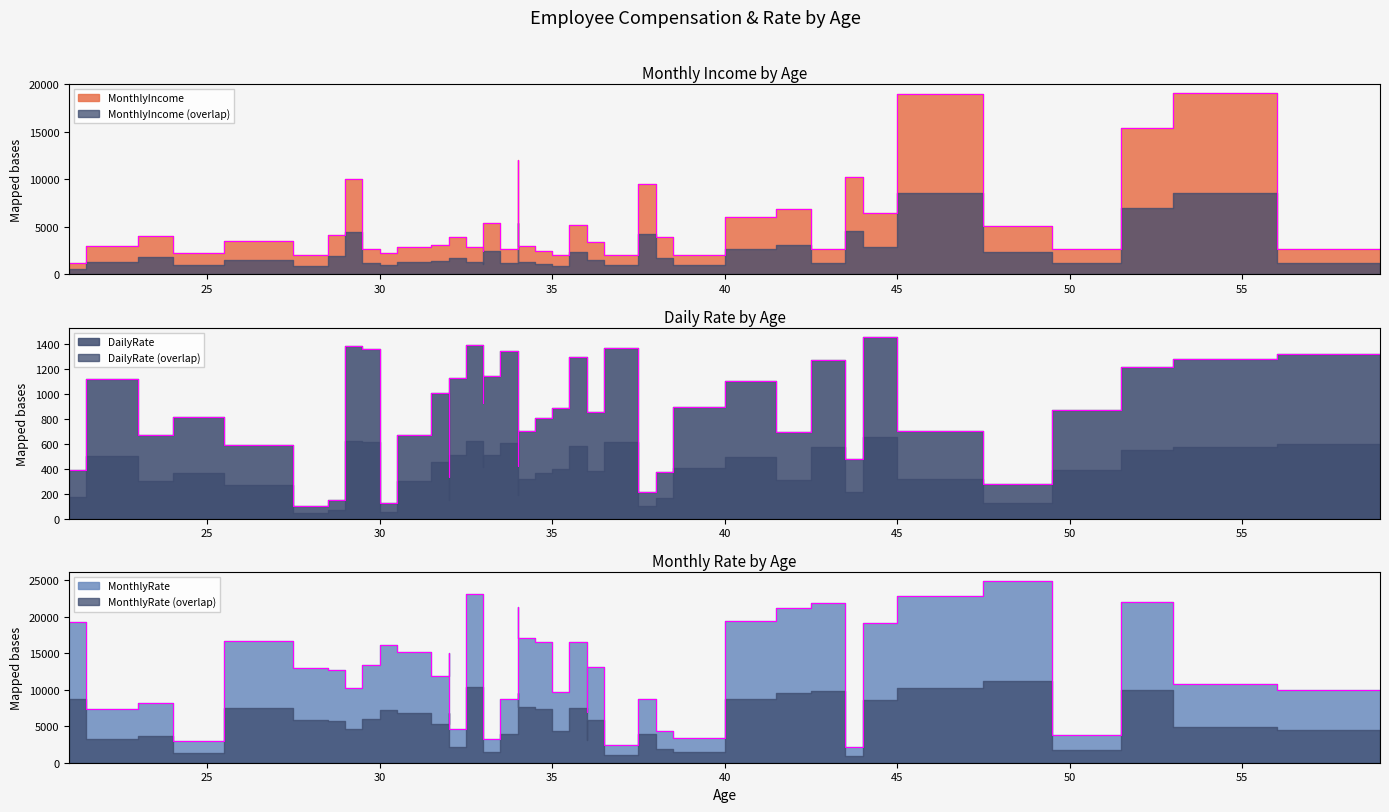

The value of MonthlyRate at 31 is 3384. True or false?

False